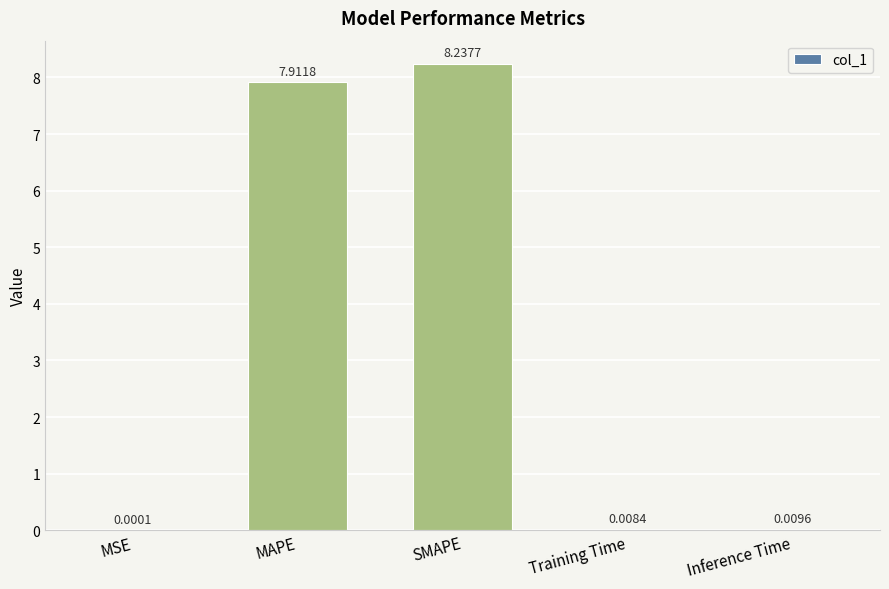

Which has a higher value, SMAPE or Training Time?

SMAPE